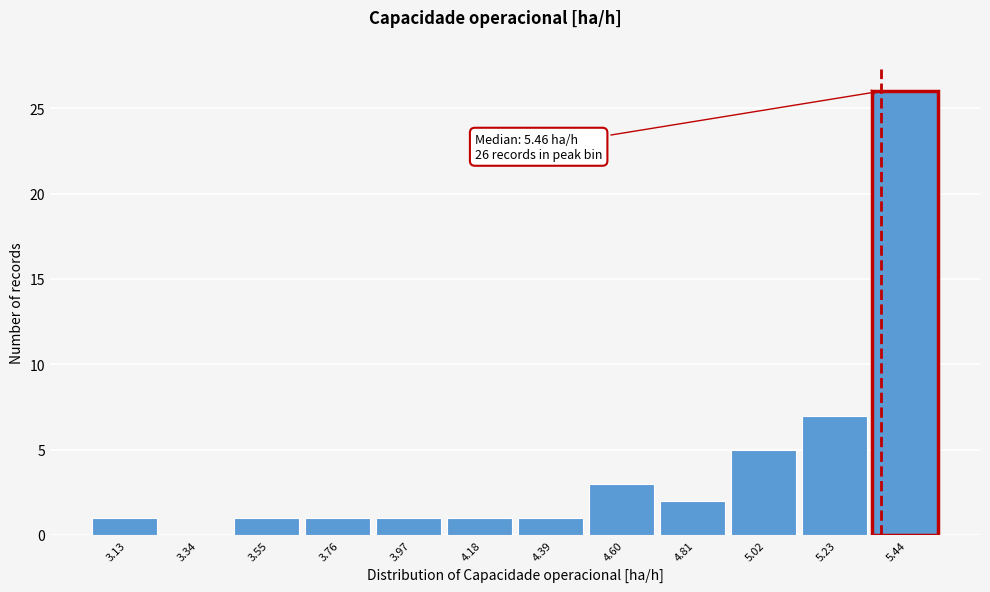

Reading left to right, what are all the values shown in this chart?

3.13=1	3.34=0	3.55=1	3.76=1	3.97=1	4.18=1	4.39=1	4.60=3	4.81=2	5.02=5	5.23=7	5.44=26